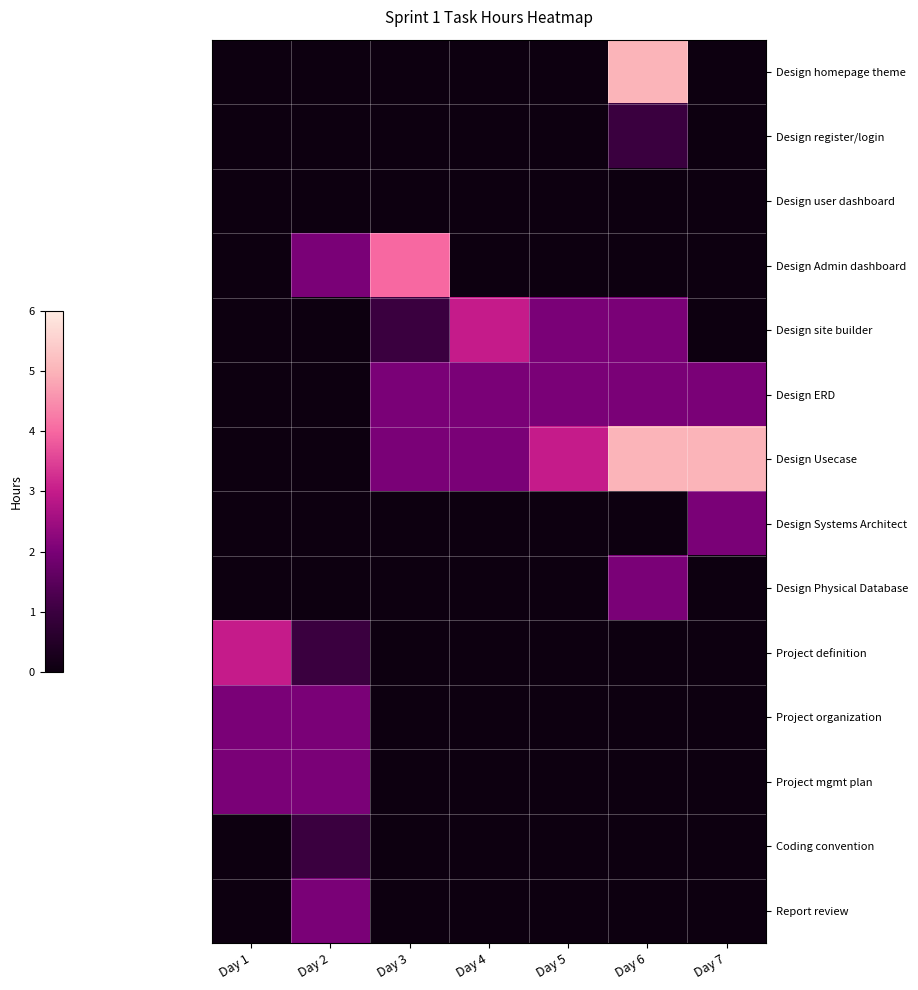

Reading left to right, what are all the values shown in this chart?

Design homepage theme: Day 1=0	Day 2=0	Day 3=0	Day 4=0	Day 5=0	Day 6=5	Day 7=0
Design register/login: Day 1=0	Day 2=0	Day 3=0	Day 4=0	Day 5=0	Day 6=1	Day 7=0
Design user dashboard: Day 1=0	Day 2=0	Day 3=0	Day 4=0	Day 5=0	Day 6=0	Day 7=0
Design Admin dashboard: Day 1=0	Day 2=2	Day 3=4	Day 4=0	Day 5=0	Day 6=0	Day 7=0
Design site builder: Day 1=0	Day 2=0	Day 3=1	Day 4=3	Day 5=2	Day 6=2	Day 7=0
Design ERD: Day 1=0	Day 2=0	Day 3=2	Day 4=2	Day 5=2	Day 6=2	Day 7=2
Design Usecase: Day 1=0	Day 2=0	Day 3=2	Day 4=2	Day 5=3	Day 6=5	Day 7=5
Design Systems Architect: Day 1=0	Day 2=0	Day 3=0	Day 4=0	Day 5=0	Day 6=0	Day 7=2
Design Physical Database: Day 1=0	Day 2=0	Day 3=0	Day 4=0	Day 5=0	Day 6=2	Day 7=0
Project definition: Day 1=3	Day 2=1	Day 3=0	Day 4=0	Day 5=0	Day 6=0	Day 7=0
Project organization: Day 1=2	Day 2=2	Day 3=0	Day 4=0	Day 5=0	Day 6=0	Day 7=0
Project mgmt plan: Day 1=2	Day 2=2	Day 3=0	Day 4=0	Day 5=0	Day 6=0	Day 7=0
Coding convention: Day 1=0	Day 2=1	Day 3=0	Day 4=0	Day 5=0	Day 6=0	Day 7=0
Report review: Day 1=0	Day 2=2	Day 3=0	Day 4=0	Day 5=0	Day 6=0	Day 7=0